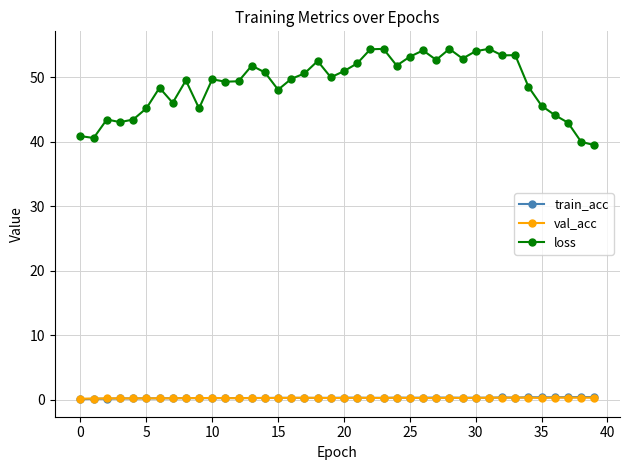

Which series has the largest range (max minus min)?

loss